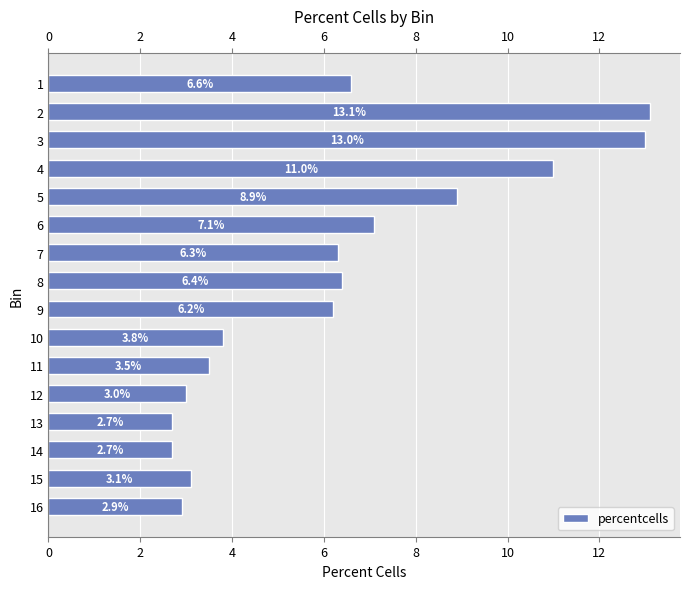

Count the number of categories in the chart.

16